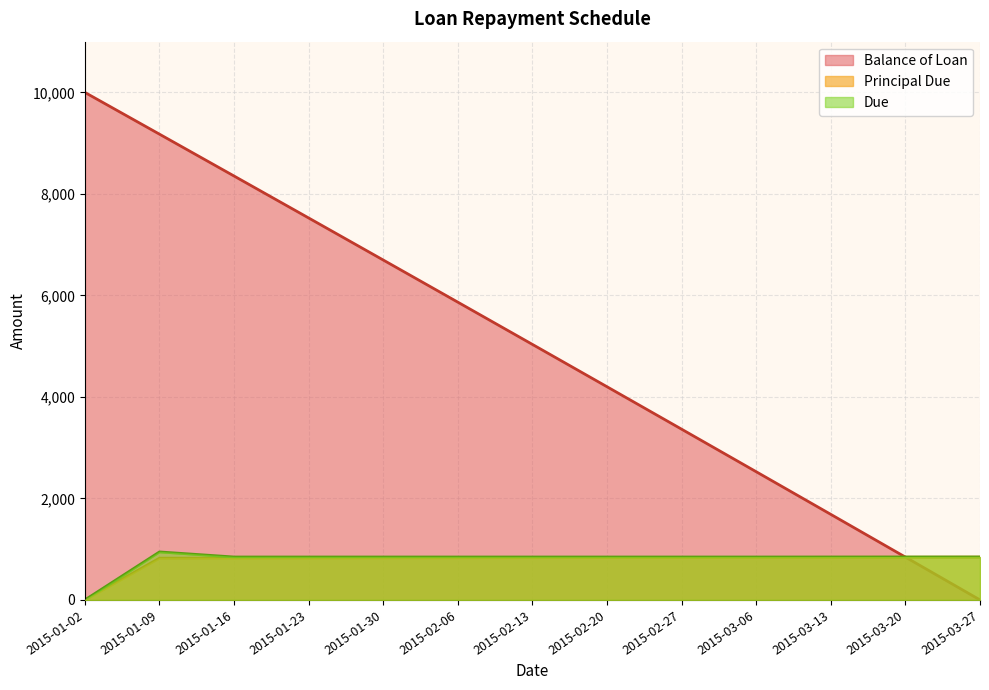

Read the Balance of Loan value at 2015-02-13.

5034.6